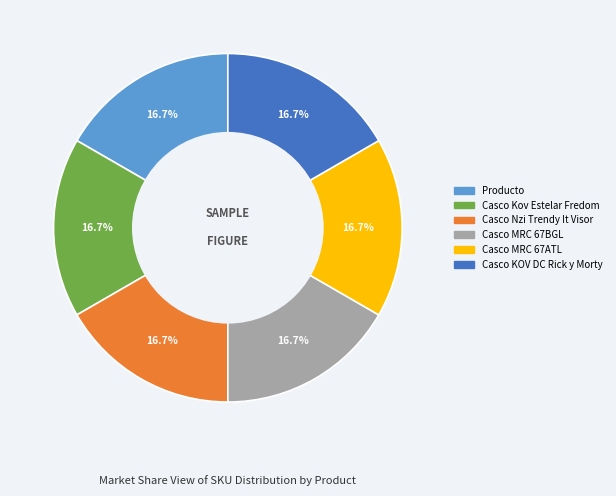

What is the total percentage of Casco Kov Estelar Fredom and Producto?

33.3%